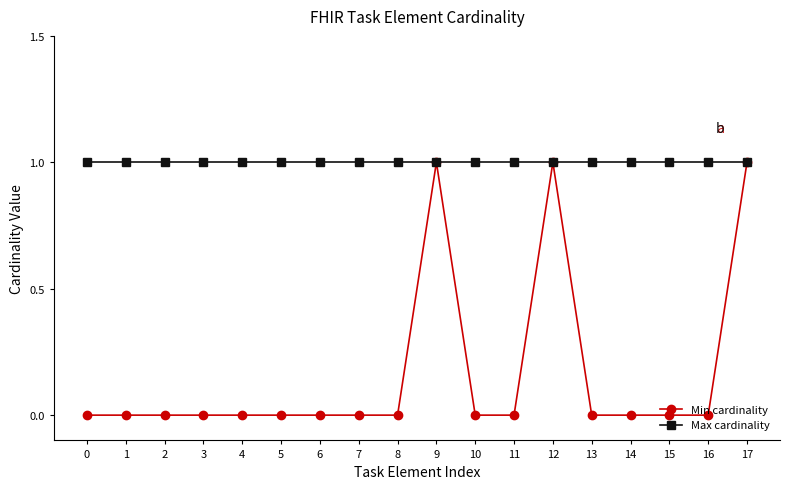

Does the chart display data point markers on the line(s)?

Yes